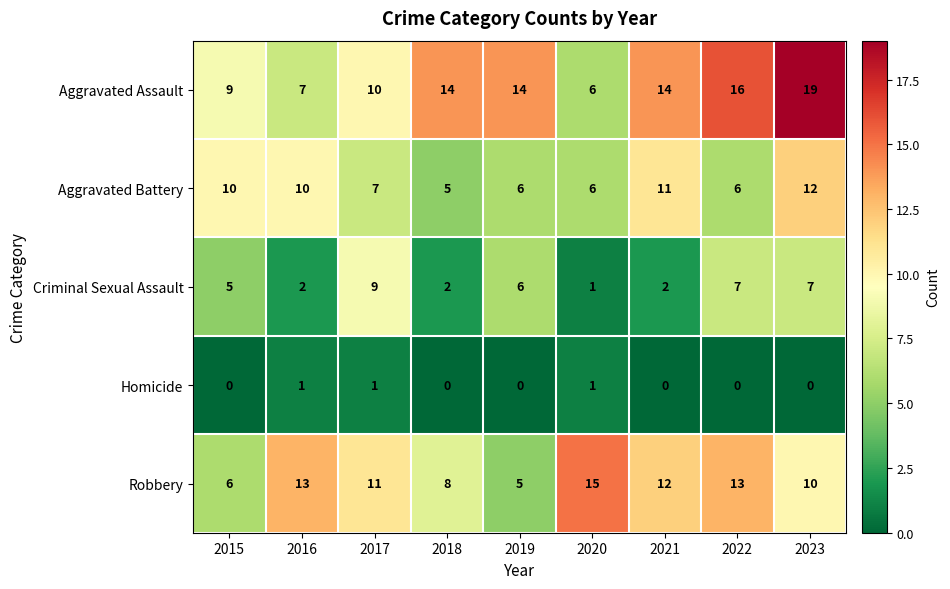

Is it true that Robbery equals 13 at 2016?

True